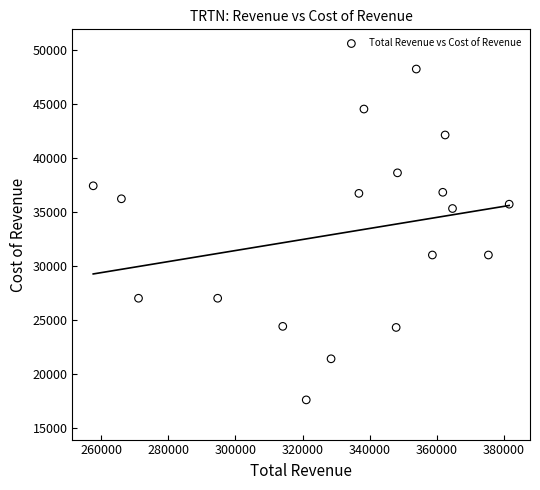

What is the range of Y values (max minus min)?

30600